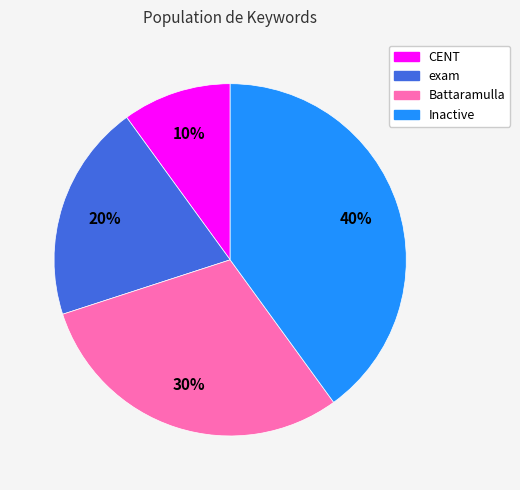

Which slice is the largest?

Inactive